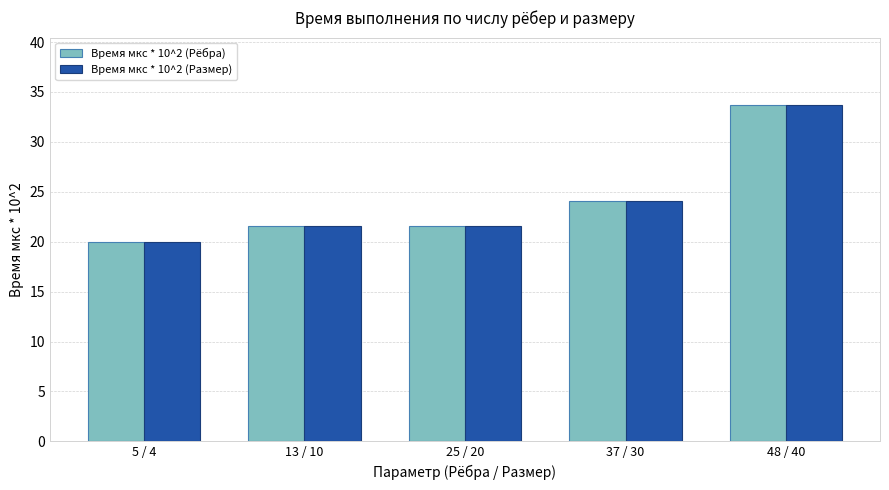

What is the difference between the Время мкc * 10^2 (Размер) values at 48 / 40 and 13 / 10?

12.1